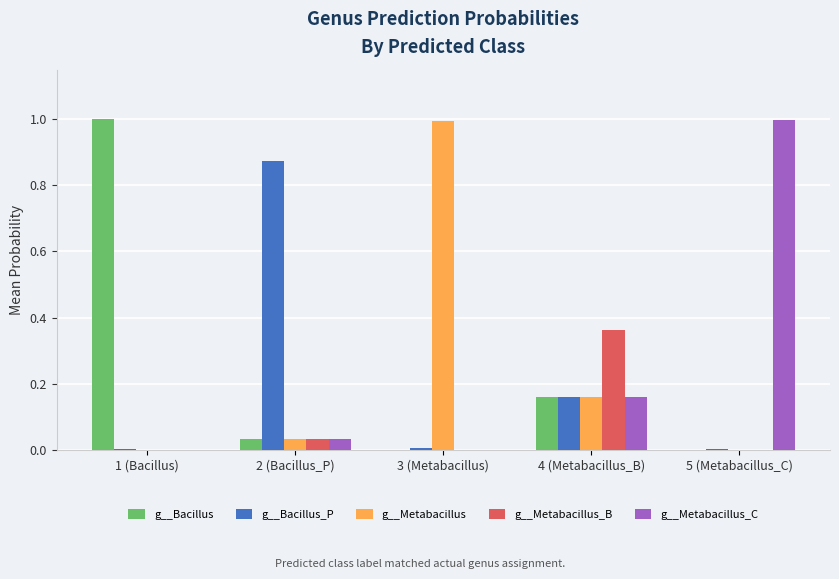

What is the total value across all series at 2 (Bacillus_P)?

1.0